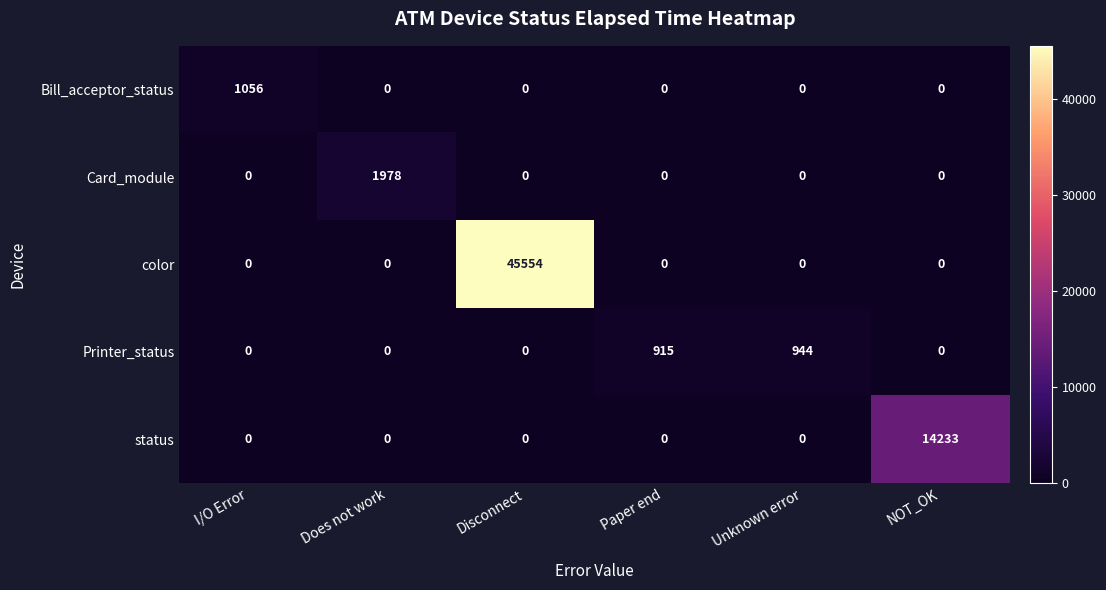

True or false: Printer_status has a value of -314 at NOT_OK.

False